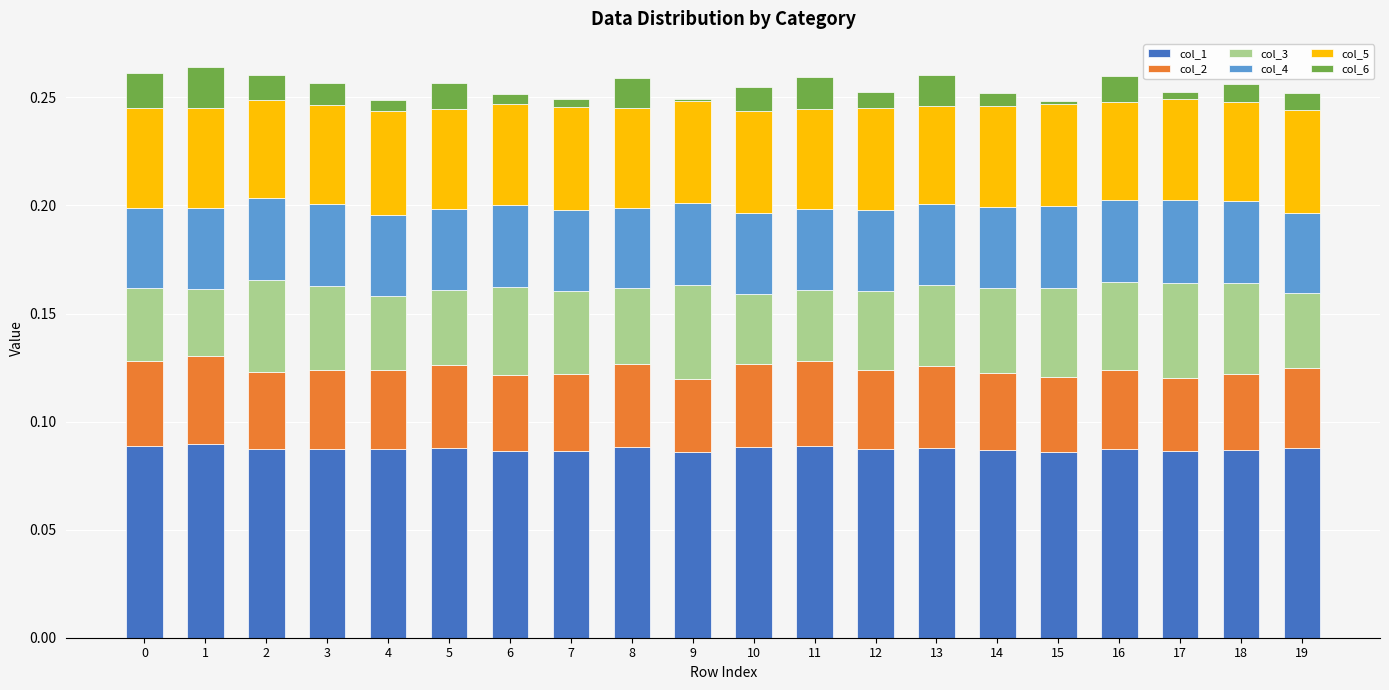

What is the total value across all series at 18?

0.3